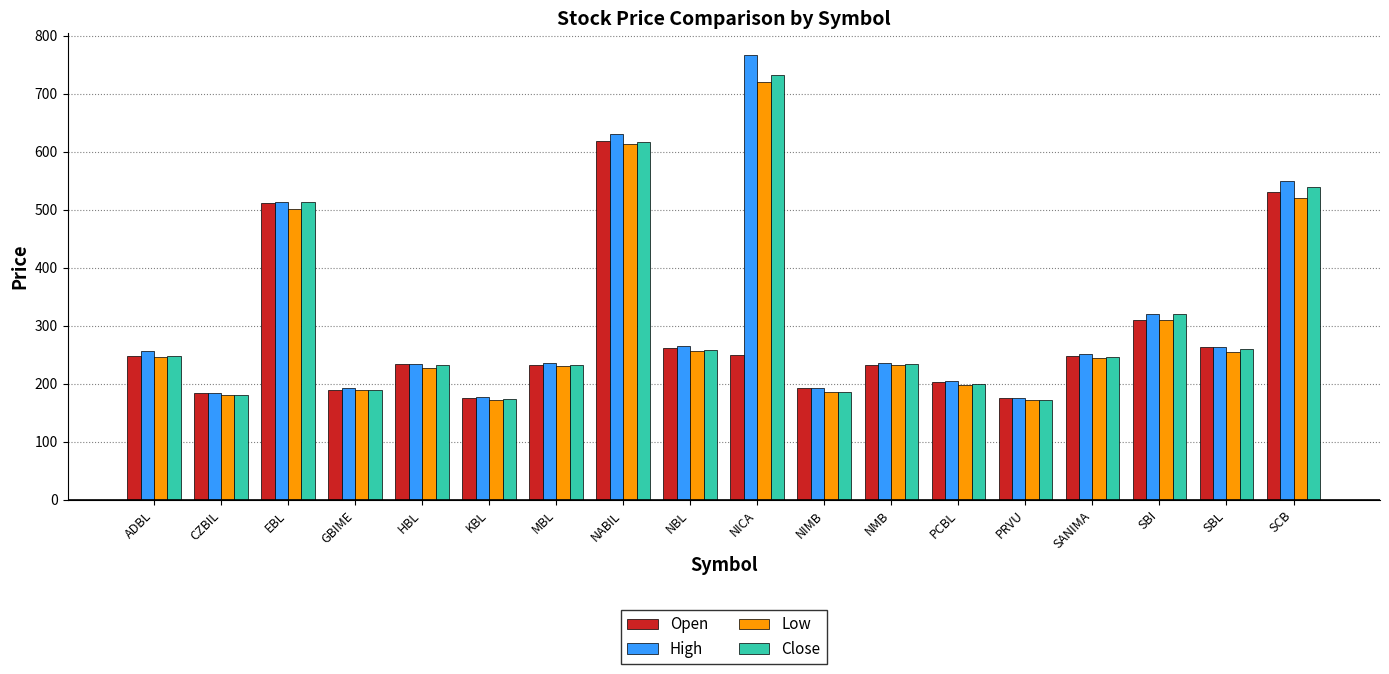

What is the difference between the Low values at PRVU and ADBL?

73.7